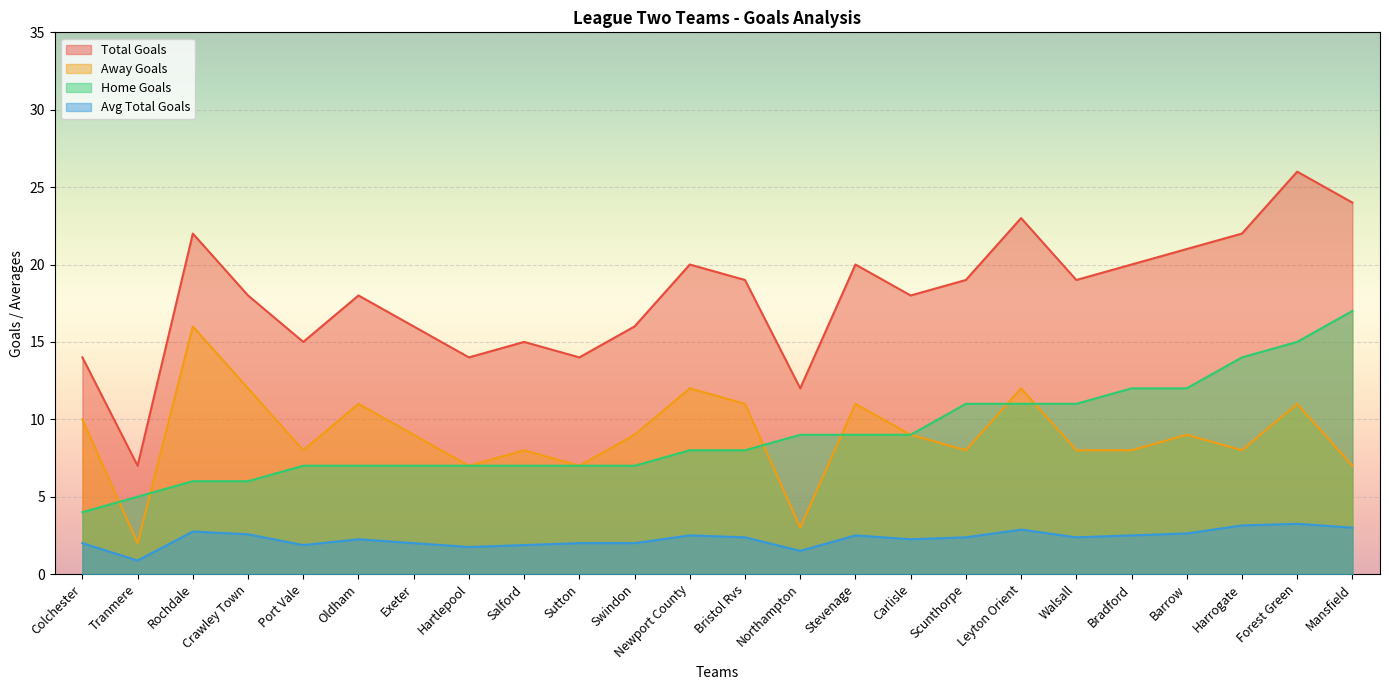

What is the difference between the highest and lowest values at Rochdale?

19.2